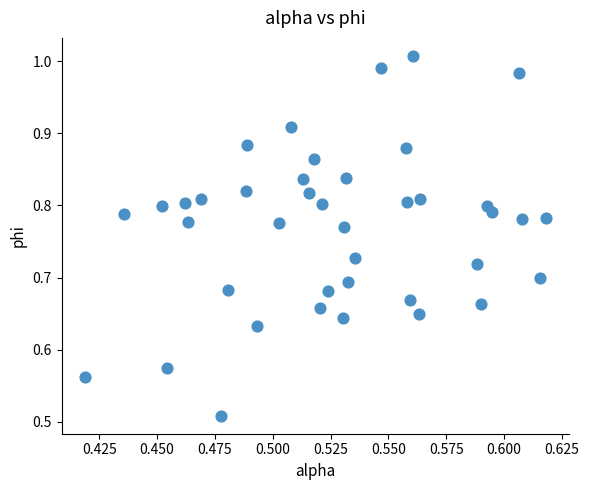

How many points are shown in the scatter plot?

40